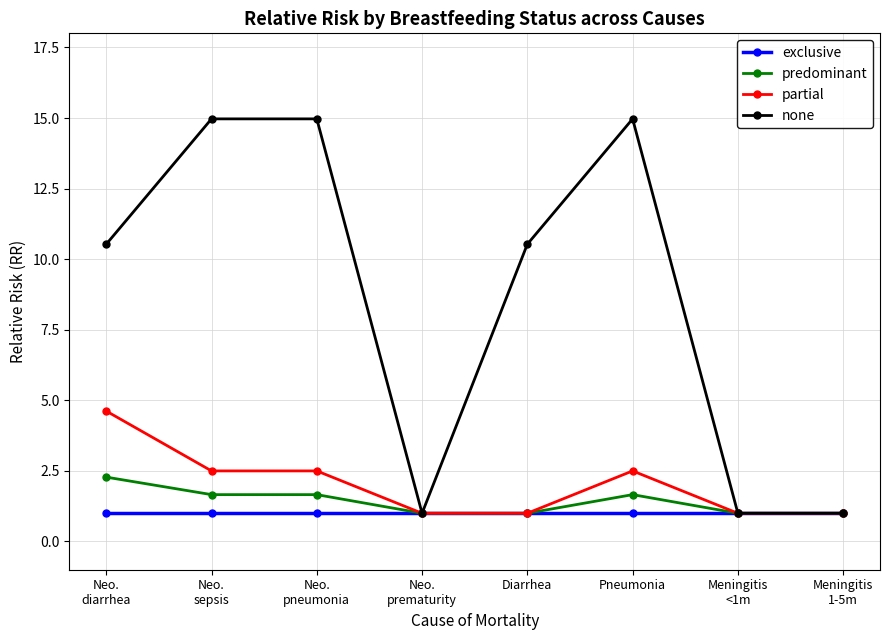

What is the minimum value shown in the chart?

1.0